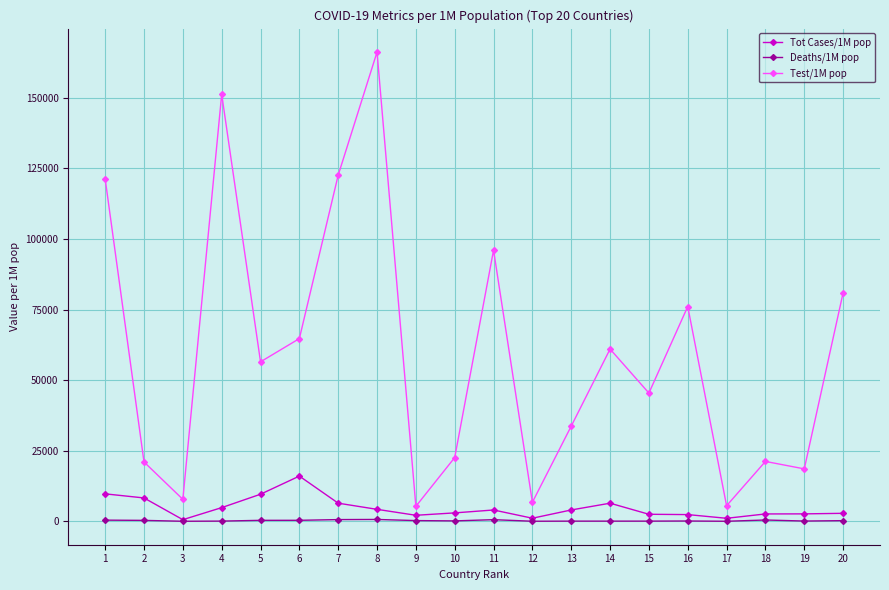

What is the value of the Test/1M pop point at the 4th from the left?

151294